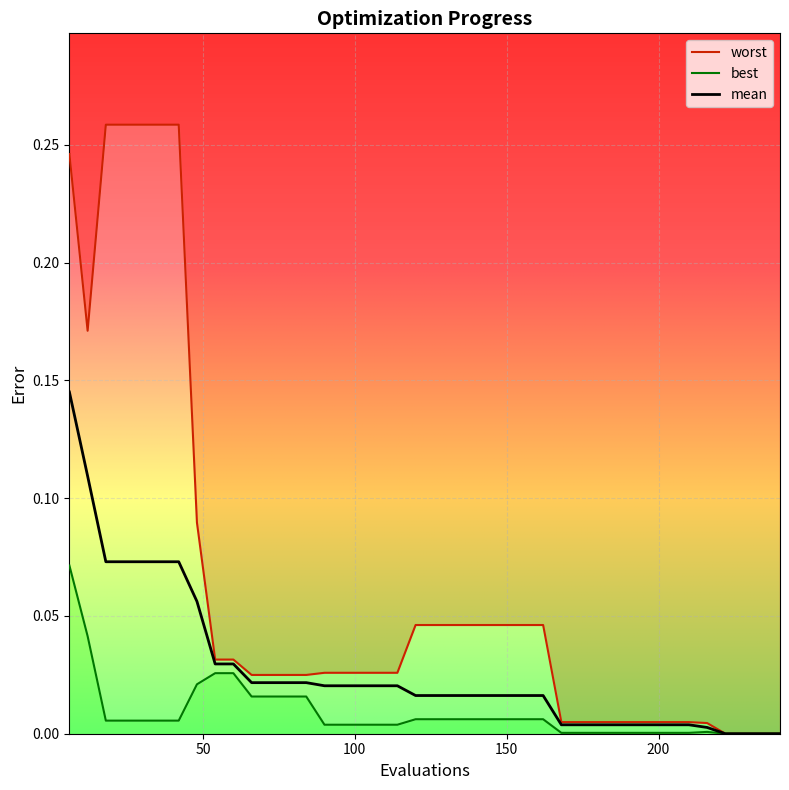

What is the difference between the maximum and minimum values in the mean series?

0.1